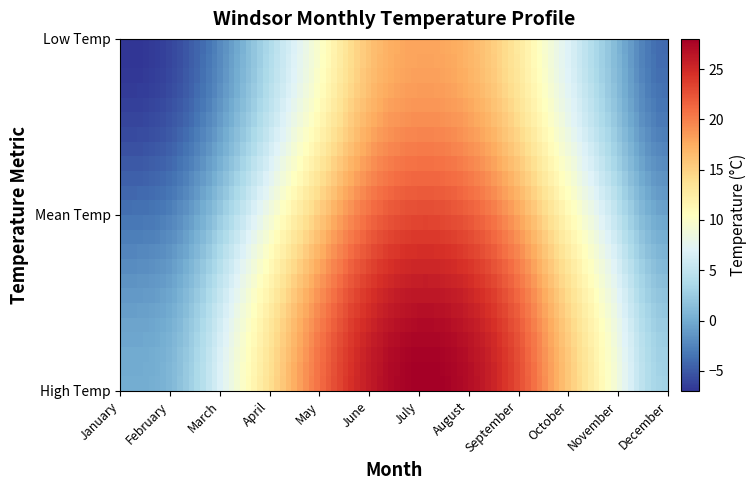

Reading right to left, list all the values displayed in this chart.

high_temp: December=3.0	November=9.0	October=16.0	September=23.0	August=27.0	July=28.0	June=26.0	May=21.0	April=14.0	March=7.0	February=1.0	January=0.0
low_temp: December=-4.0	November=1.0	October=7.0	September=13.0	August=17.0	July=18.0	June=16.0	May=10.0	April=4.0	March=-2.0	February=-6.0	January=-7.0
mean: December=-0.5	November=5.0	October=11.5	September=18.0	August=22.0	July=23.0	June=21.0	May=15.5	April=9.0	March=2.5	February=-2.5	January=-3.5